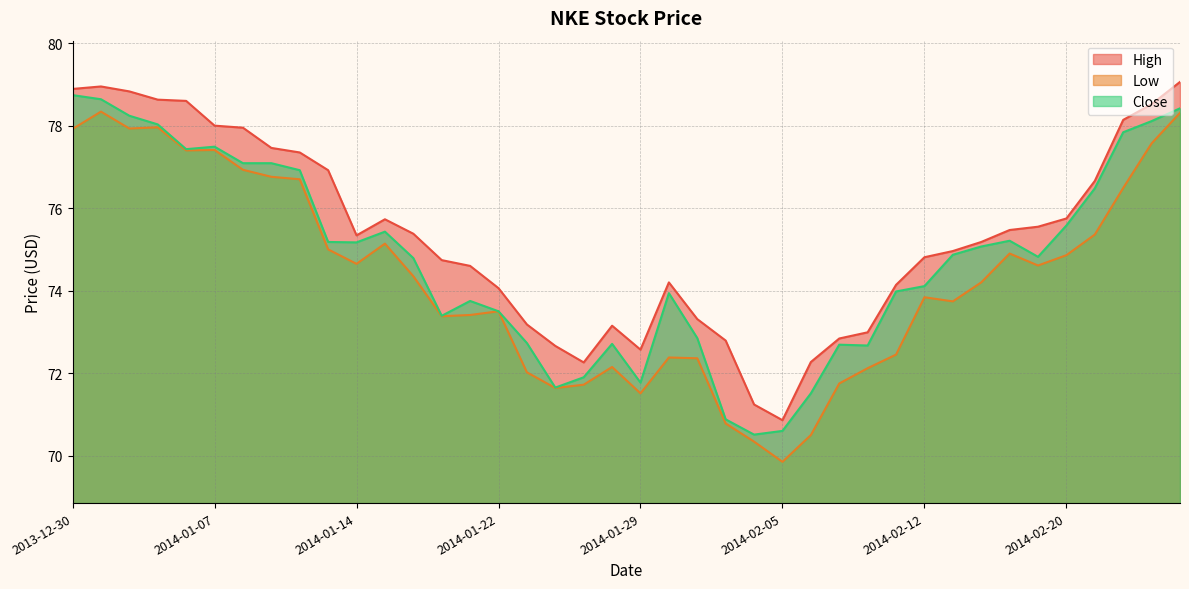

At which category does Close reach its first local valley?

2014-01-06